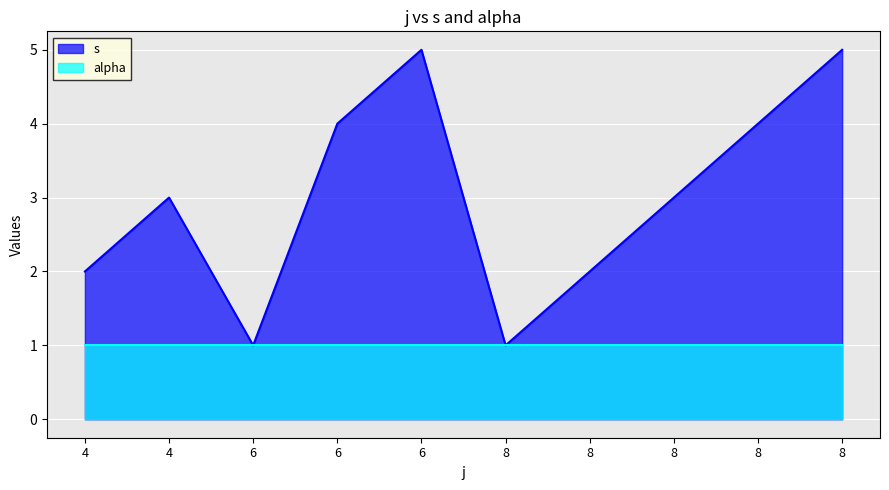

True or false: the data shows 5 at 8.

True